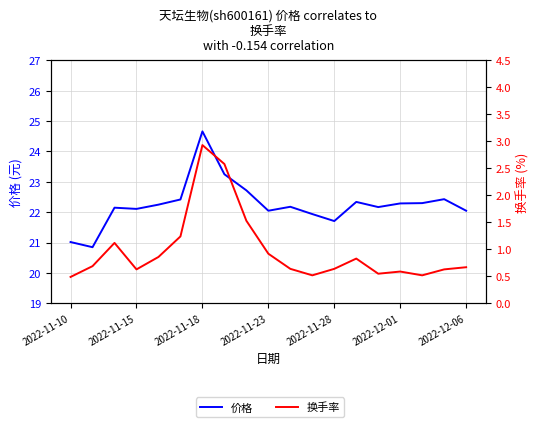

True or false: 换手率 and 价格 intersect in this chart.

False